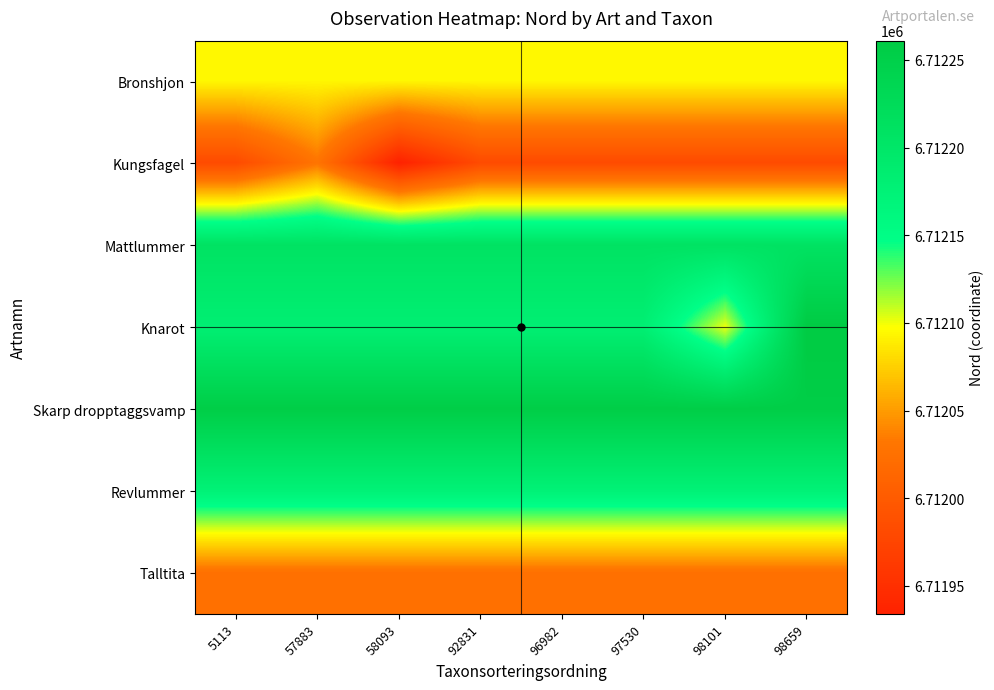

What is the difference between the highest and lowest values at 57883?

230.0